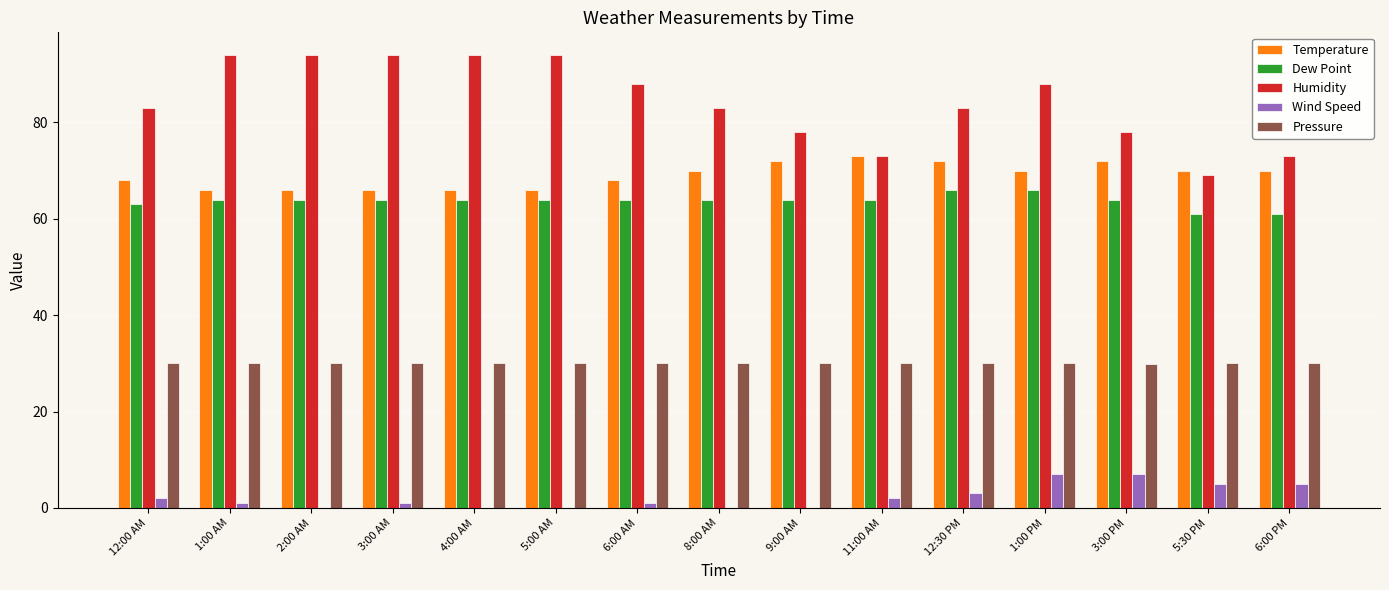

The value of Pressure at 5:00 AM is 30.0. True or false?

True